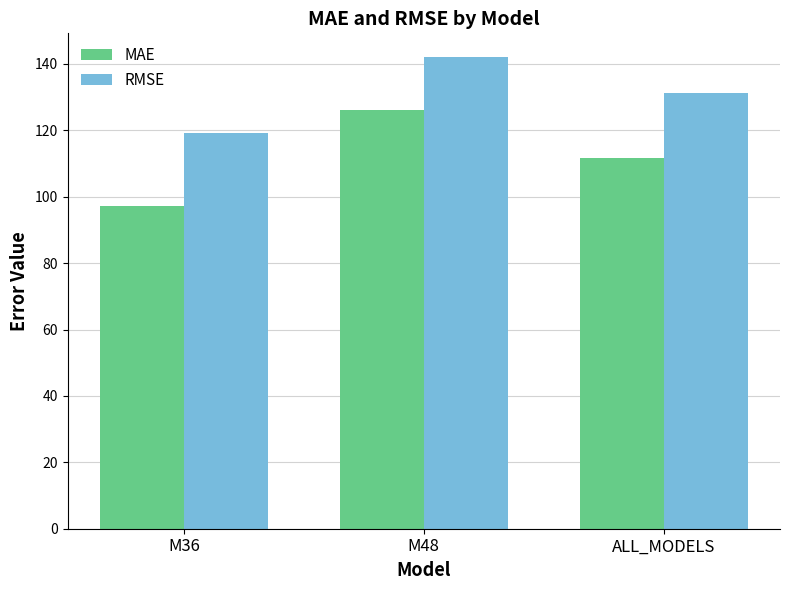

At how many categories does at least one series exceed 134?

1